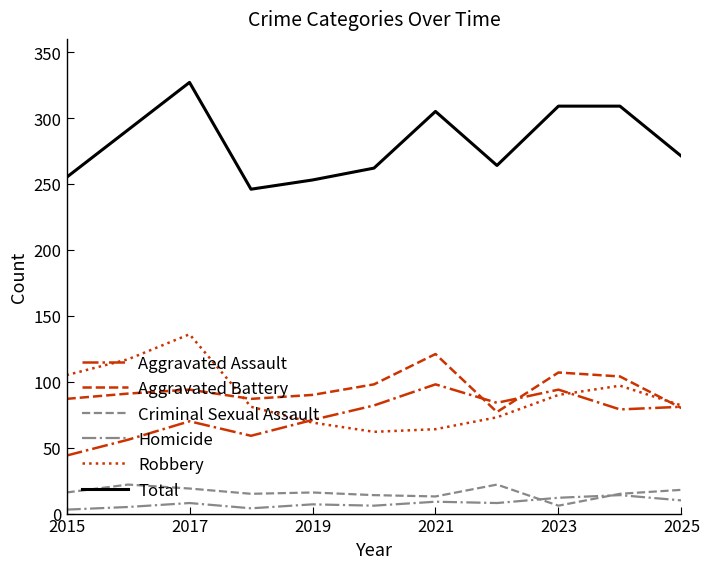

Which series has the largest total across all categories?

Total